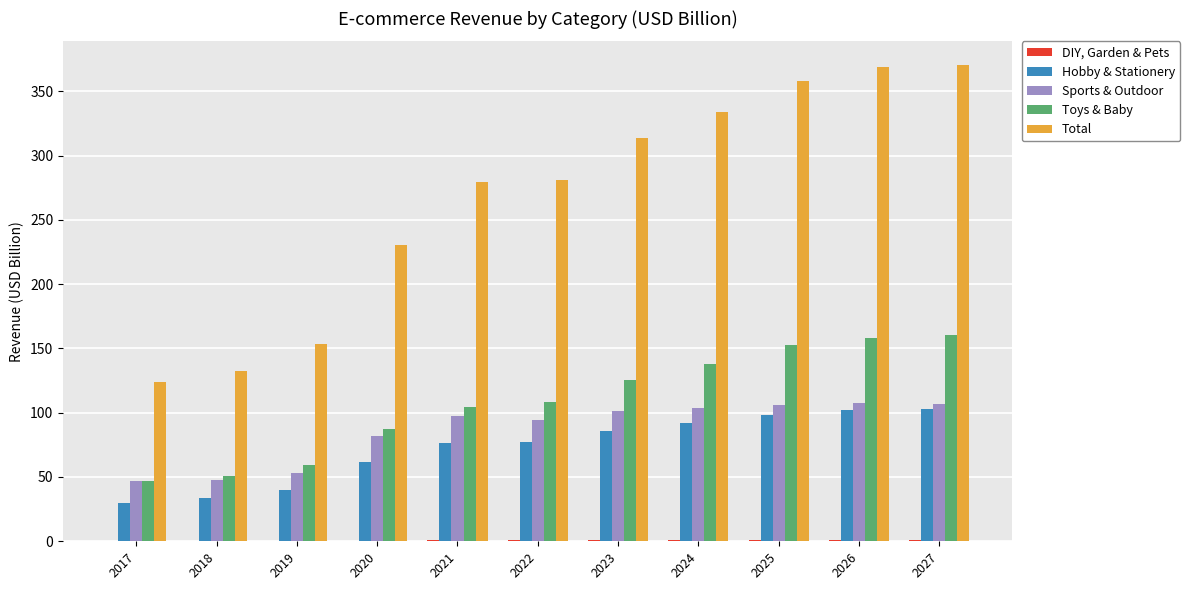

Between 2023 and 2024, which series saw the biggest shift?

Total